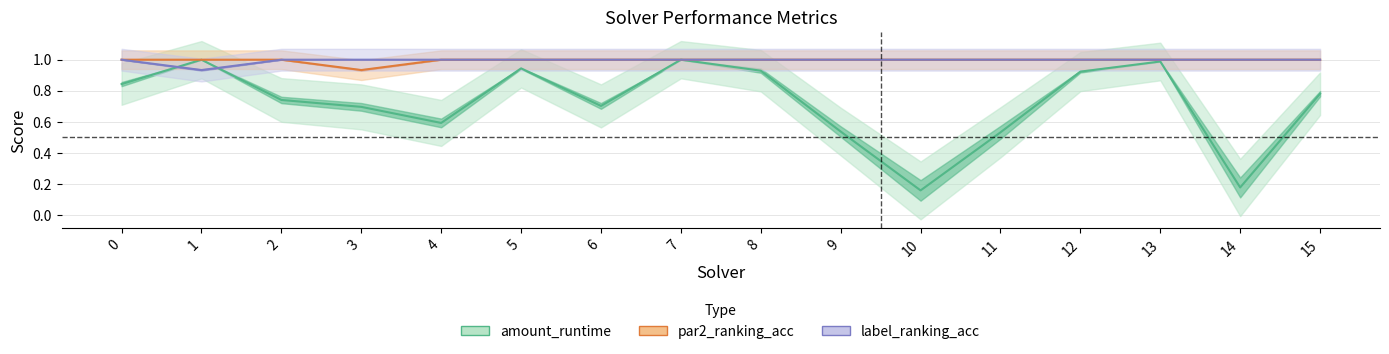

At which category does par2_ranking_acc reach its first local valley?

3